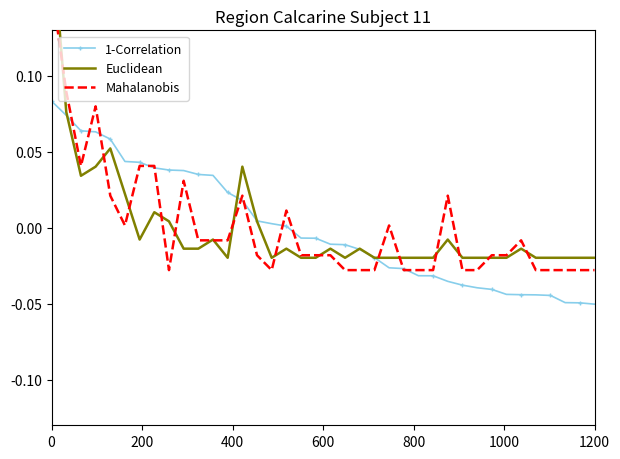

Is the value of Euclidean at 19 greater than the value of 1-Correlation at 17?

No